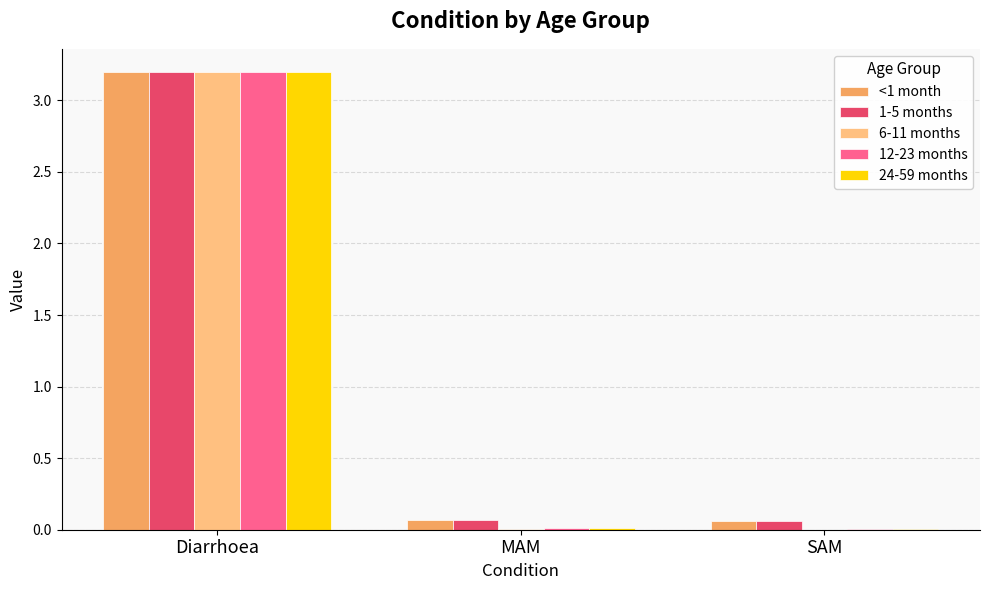

What is the sum of all 1-5 months values?

3.3